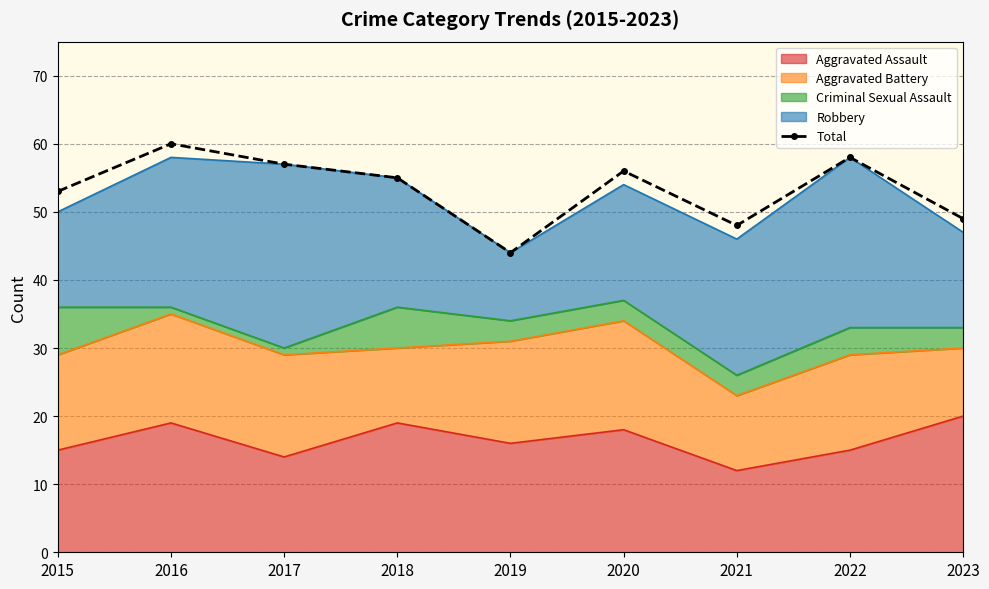

What is the minimum value shown in the chart?

44